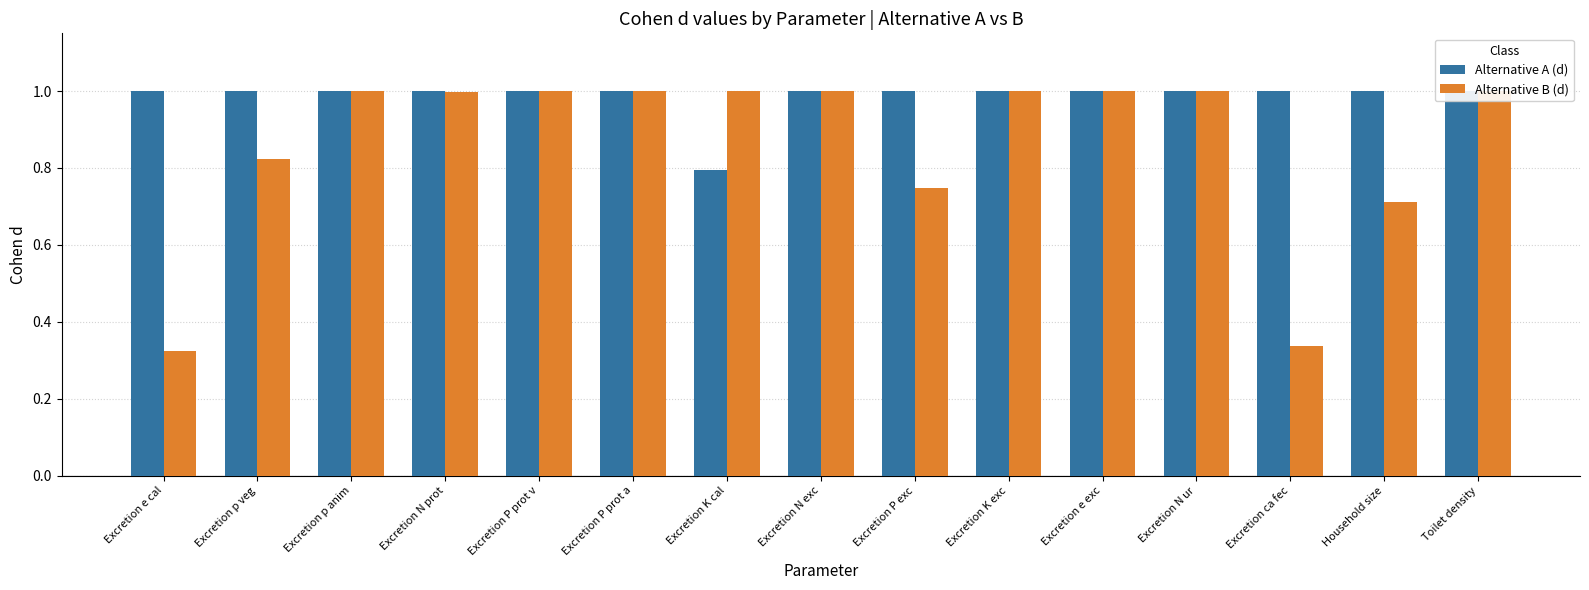

Rank the series by their maximum value, from highest to lowest.

Alternative A (d), Alternative B (d)